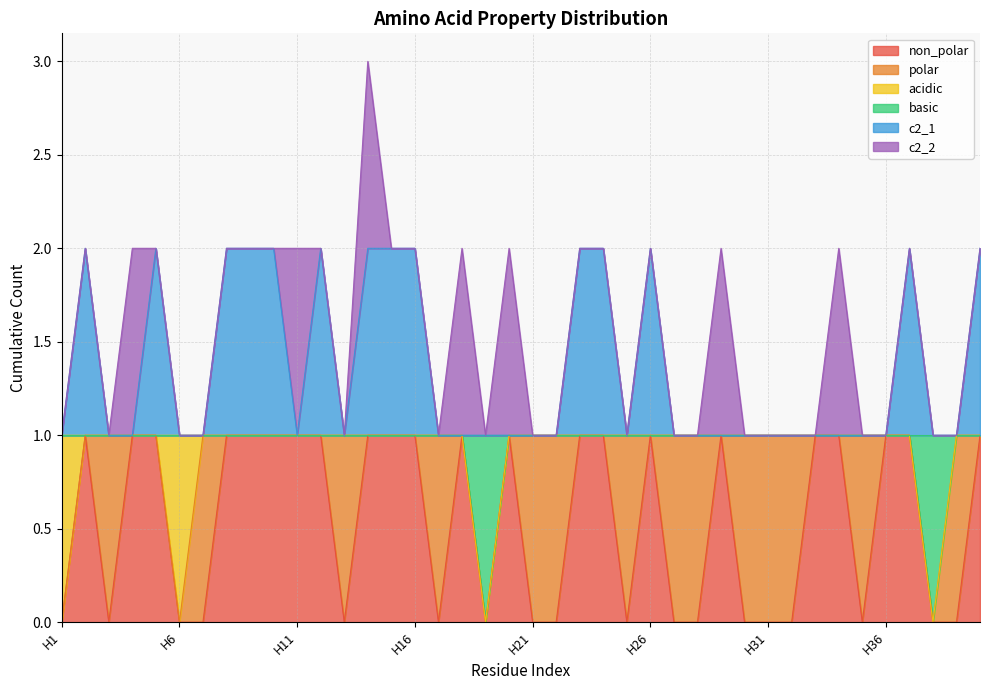

What is the difference between the maximum and second lowest values in the basic series?

1